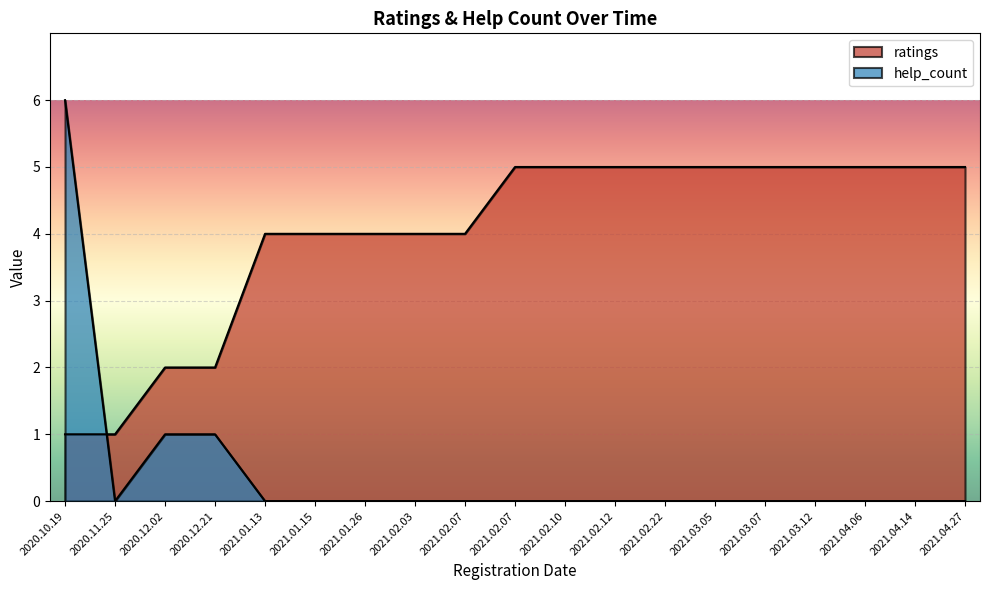

Reading left to right, extract all data points from this chart.

ratings: 1	1	2	2	4	4	4	4	4	5	5	5	5	5	5	5	5	5	5
help_count: 6	0	1	1	0	0	0	0	0	0	0	0	0	0	0	0	0	0	0